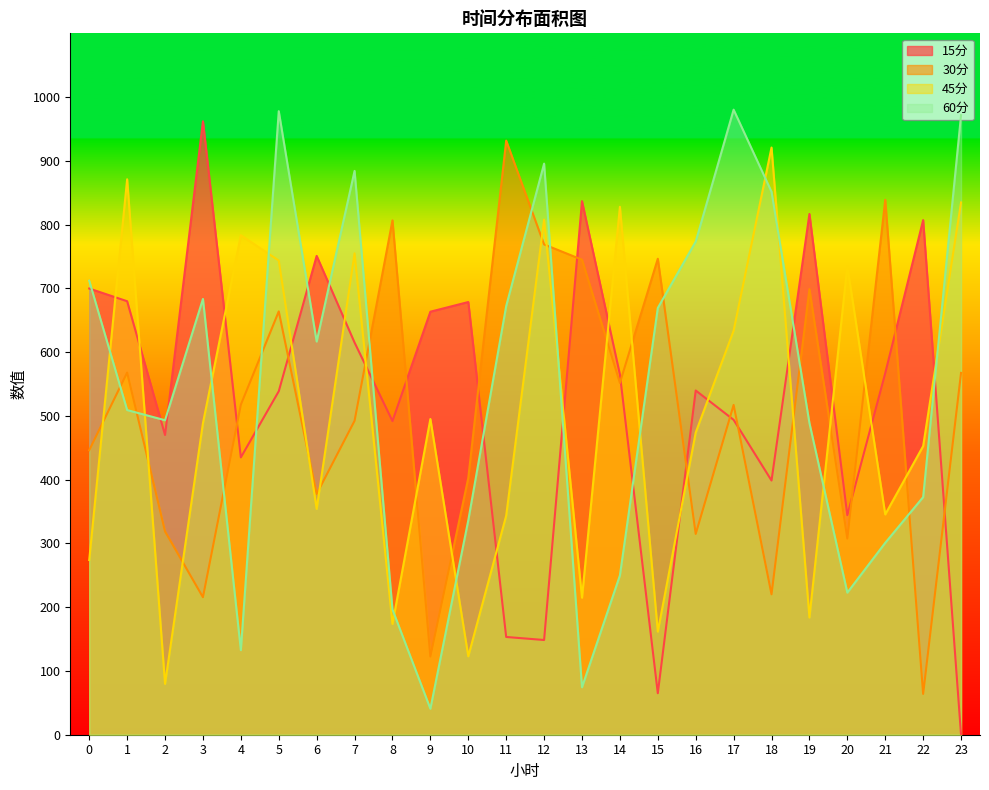

List the series in order of their peak value, highest first.

60分, 15分, 30分, 45分